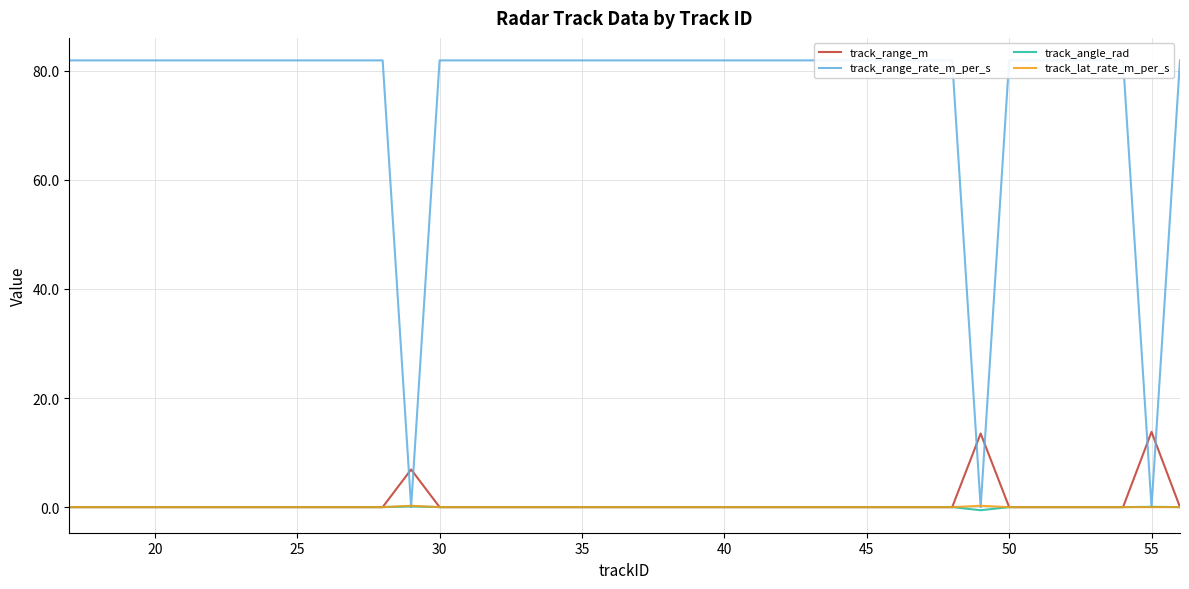

True or false: track_range_m has a value of -7.1 at 35.

False